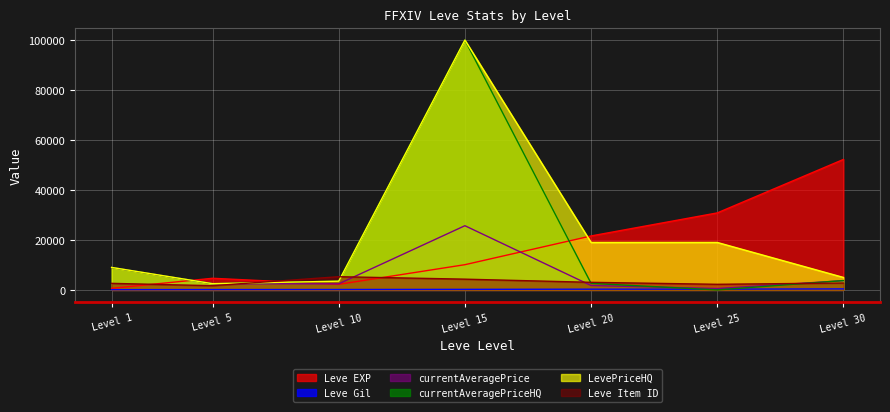

The value of currentAveragePrice at Level 30 is 3701. True or false?

True